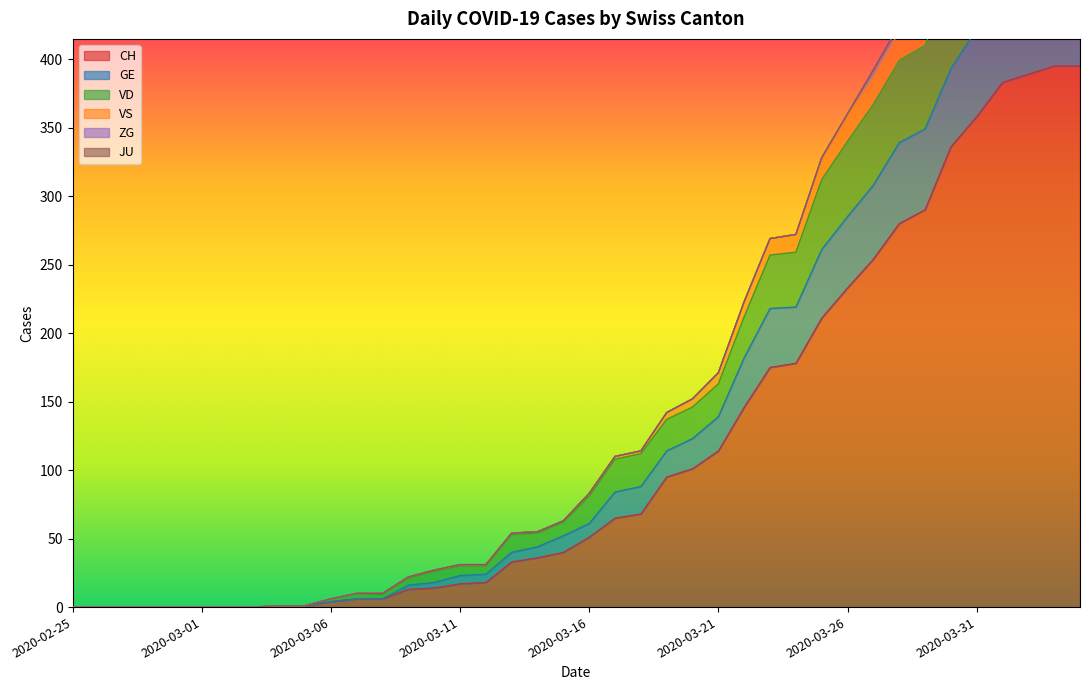

Is the value of GE at 2020-03-12 greater than the value of CH at 2020-03-11?

Yes